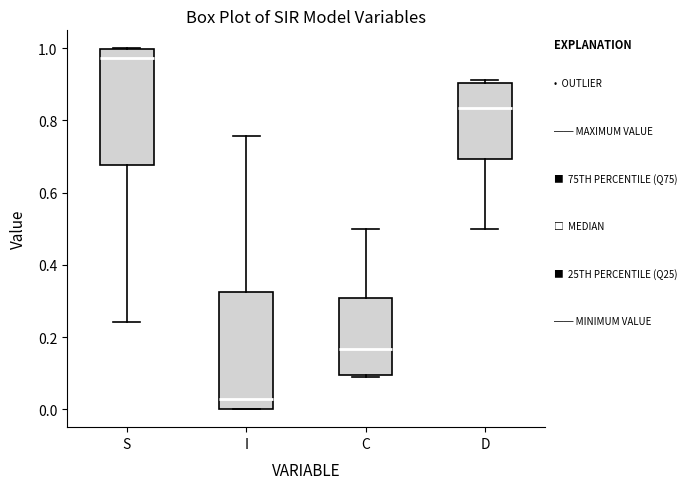

Reading left to right, read every box against the y-axis: the position of its median line, the range the box covers, and the ends of its whiskers. The values are not printed on the chart, so give them approximately, as read against the axis.

S: median 0.98, box 0.68 to 1.00, whiskers 0.24 to 1.00
I: median 0.02, box 0.00 to 0.32, whiskers 0.00 to 0.76
C: median 0.16, box 0.10 to 0.30, whiskers 0.08 to 0.50
D: median 0.84, box 0.70 to 0.90, whiskers 0.50 to 0.92